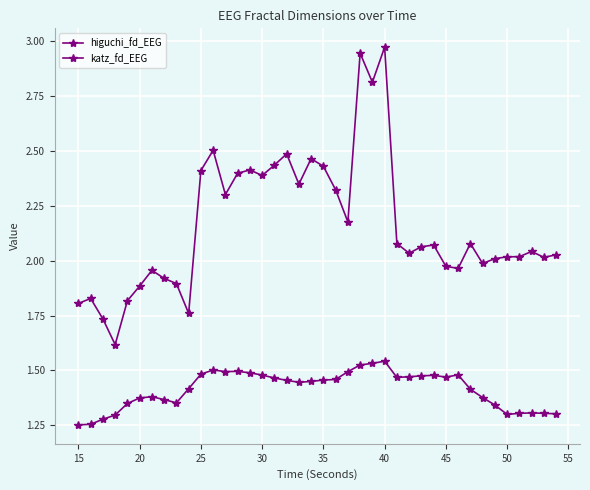

Is this an area chart (filled region under the line)?

No